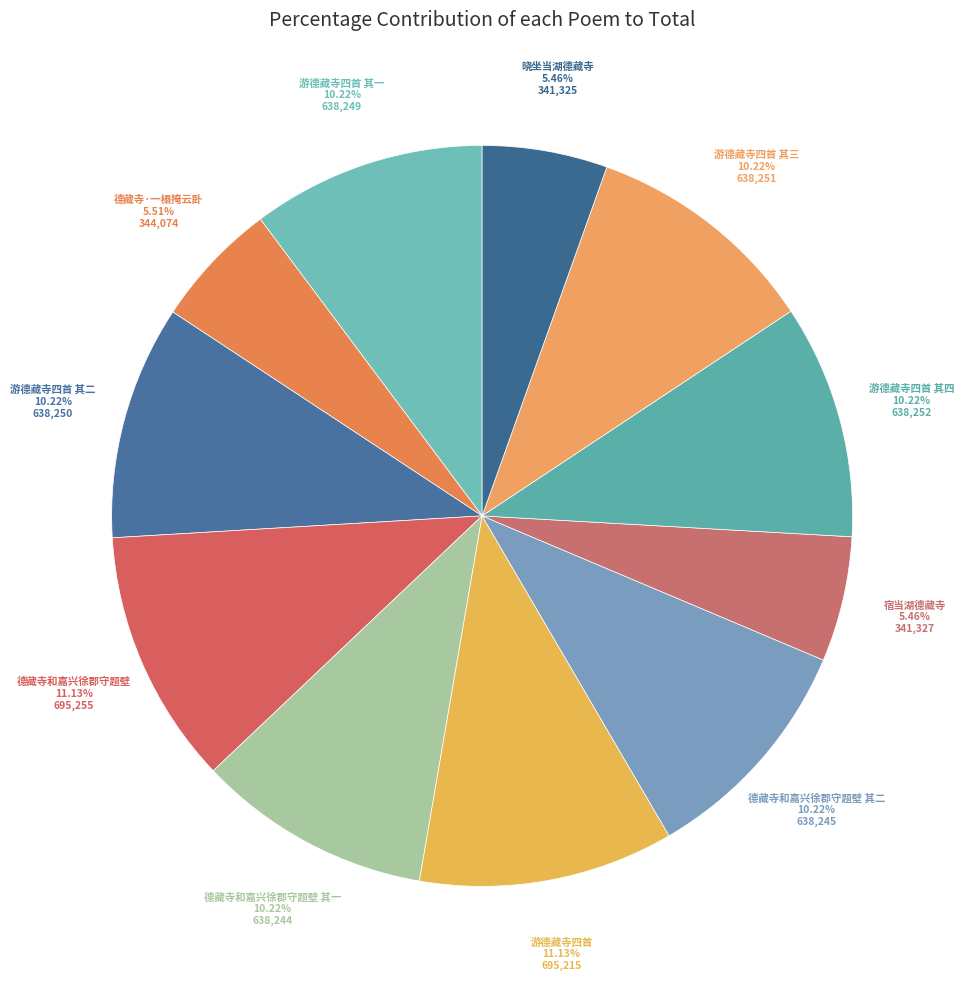

Count the number of slices in the pie.

11